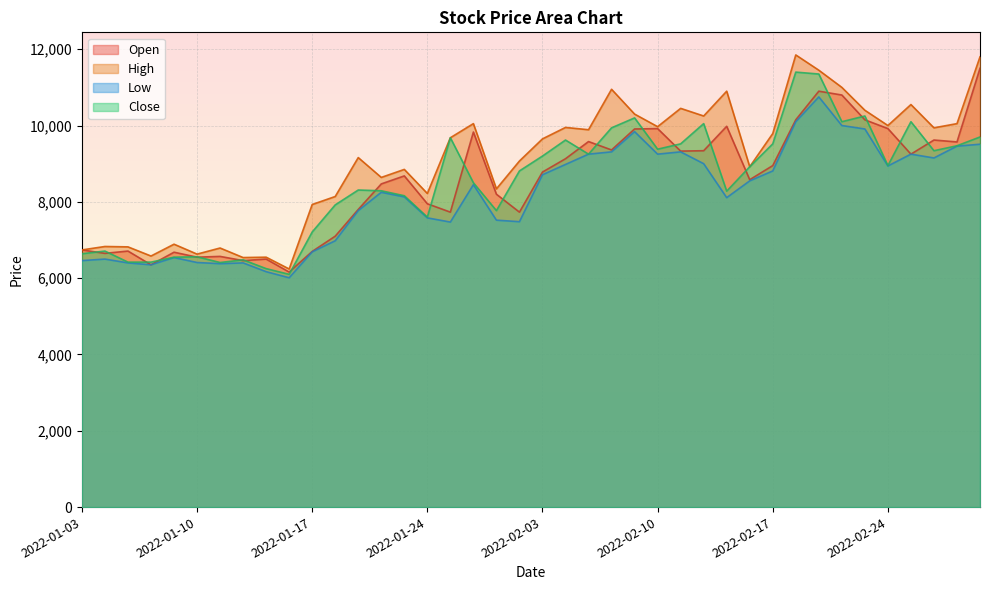

Between 2022-02-24 and 2022-03-03, which series saw the biggest shift?

High